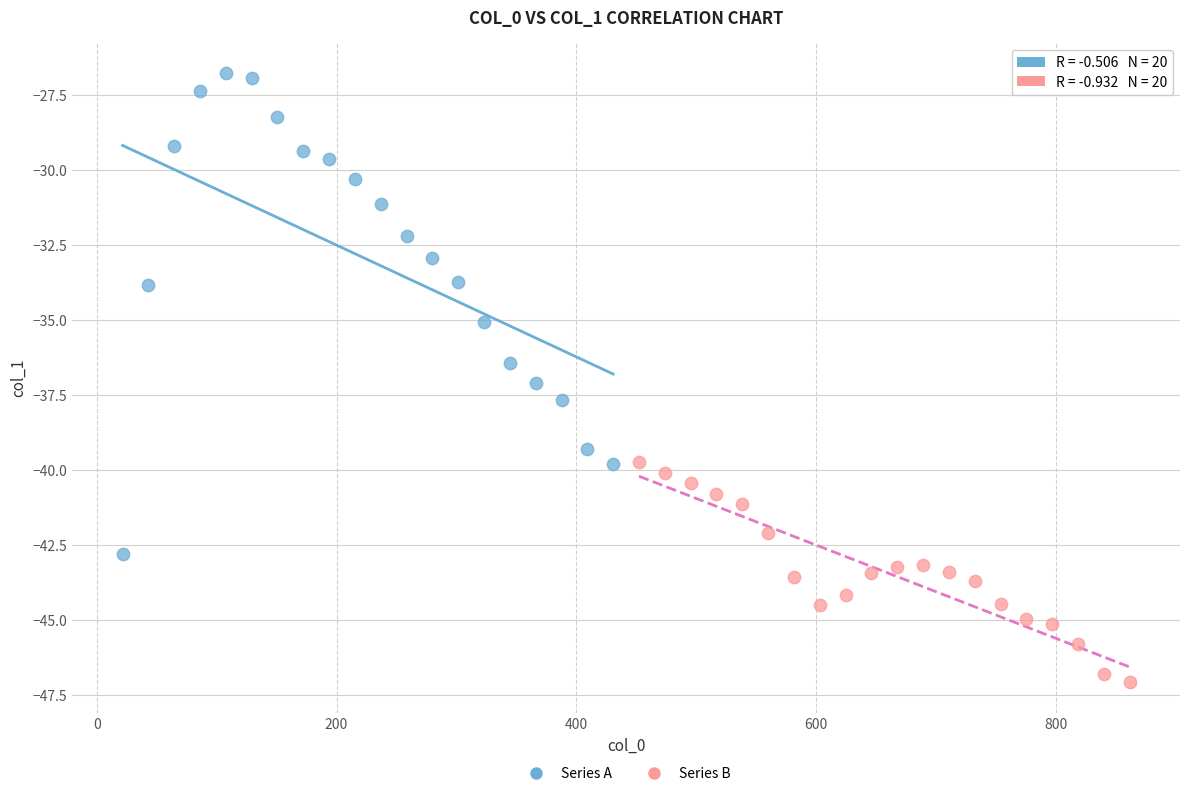

Which series has the widest spread of Y values?

Series A